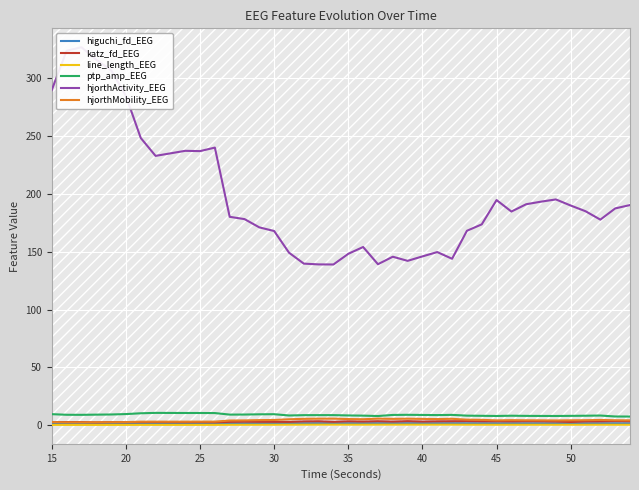

The value of line_length_EEG at 9 is 0.1. True or false?

False